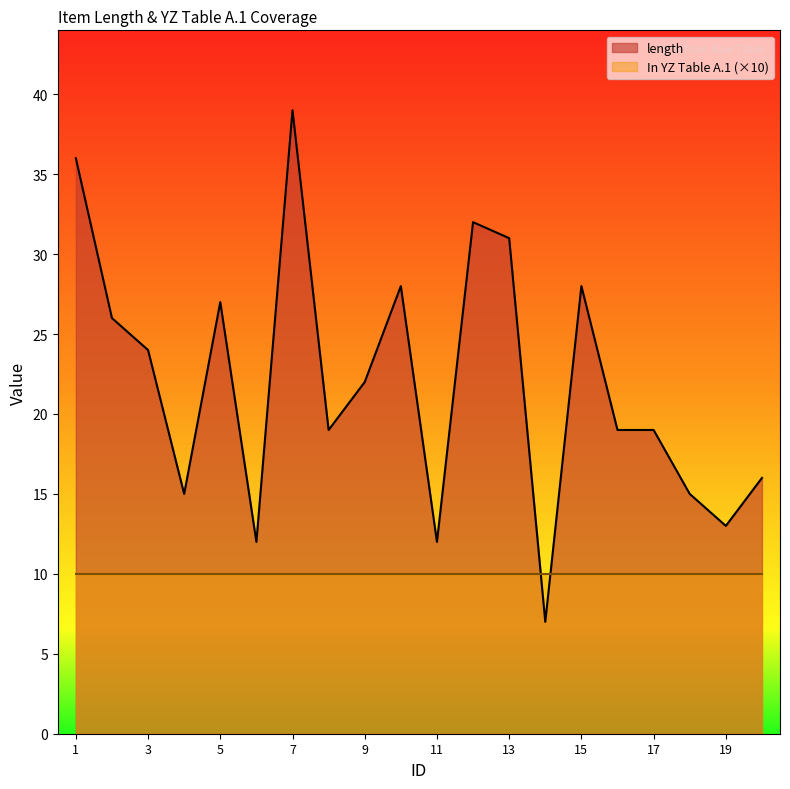

What is the difference between the maximum and minimum values?

32